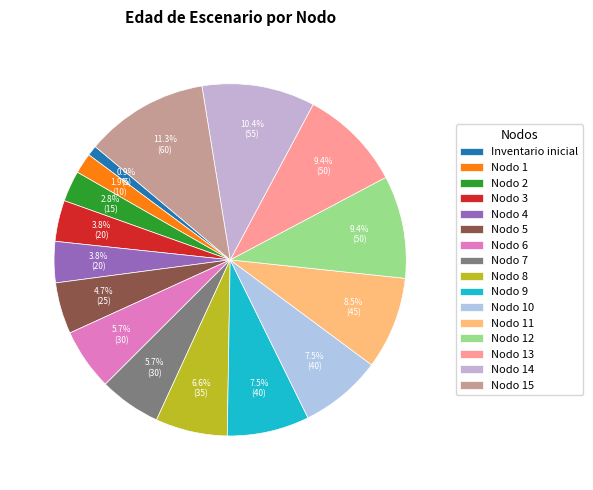

To the nearest percent, what percentage of the pie is Nodo 6?

6%